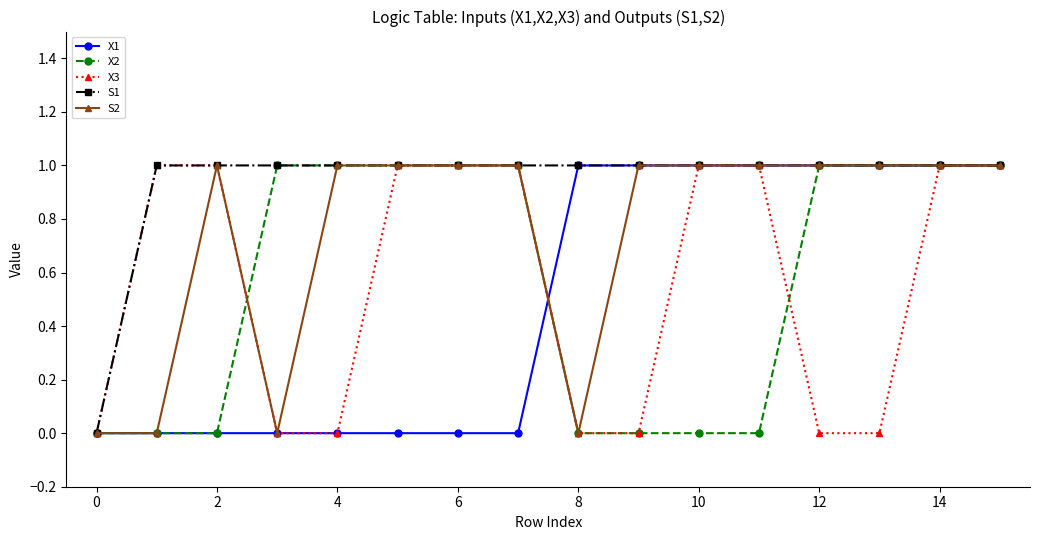

Which series has the largest total across all categories?

S1